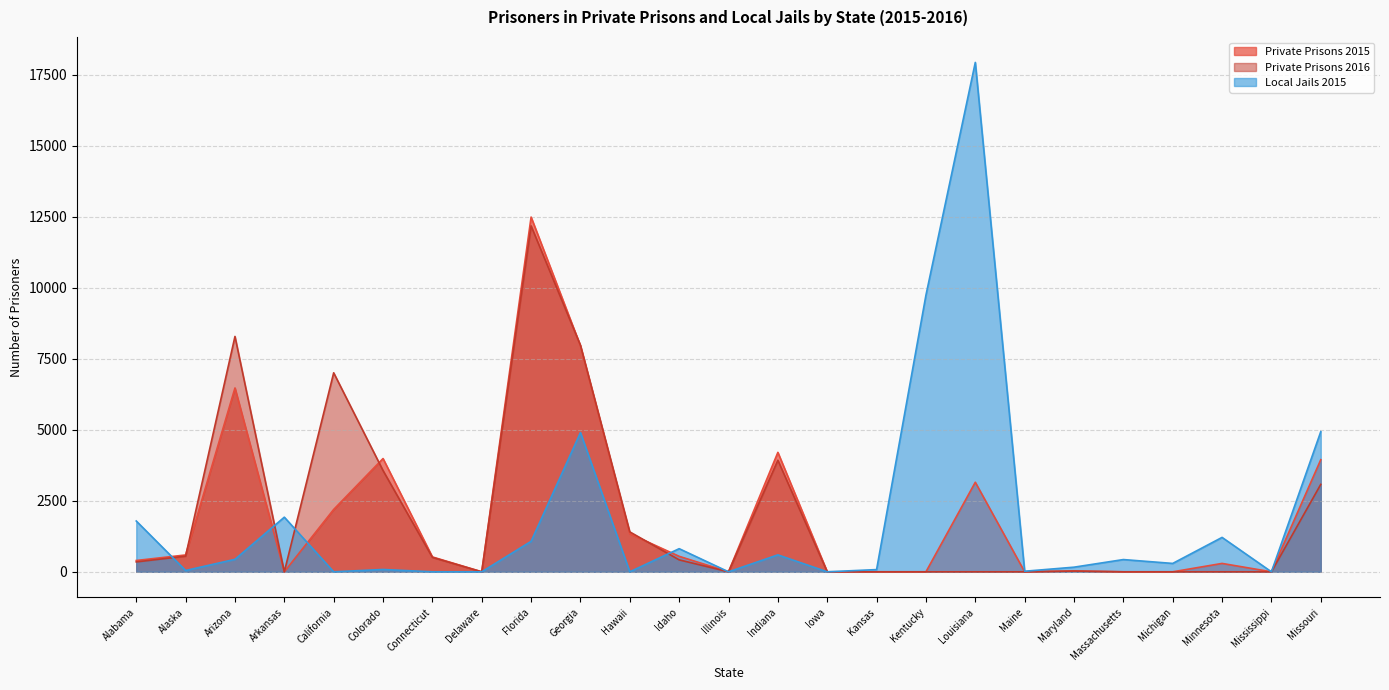

Reading left to right, list all the values displayed in this chart.

Private Prisons 2015: Alabama=398	Alaska=593	Arizona=6471	Arkansas=0	California=2195	Colorado=3987	Connecticut=524	Delaware=0	Florida=12487	Georgia=7953	Hawaii=1340	Idaho=545	Illinois=0	Indiana=4204	Iowa=0	Kansas=0	Kentucky=0	Louisiana=3152	Maine=0	Maryland=30	Massachusetts=0	Michigan=0	Minnesota=295	Mississippi=0	Missouri=3946
Private Prisons 2016: Alabama=348	Alaska=551	Arizona=8285	Arkansas=0	California=7005	Colorado=3564	Connecticut=508	Delaware=0	Florida=12176	Georgia=7973	Hawaii=1405	Idaho=420	Illinois=0	Indiana=3927	Iowa=0	Kansas=0	Kentucky=0	Louisiana=0	Maine=0	Maryland=25	Massachusetts=0	Michigan=0	Minnesota=0	Mississippi=0	Missouri=3078
Local Jails 2015: Alabama=1788	Alaska=46	Arizona=439	Arkansas=1923	California=0	Colorado=82	Connecticut=0	Delaware=0	Florida=1073	Georgia=4902	Hawaii=0	Idaho=814	Illinois=0	Indiana=596	Iowa=0	Kansas=78	Kentucky=9738	Louisiana=17930	Maine=20	Maryland=163	Massachusetts=431	Michigan=295	Minnesota=1211	Mississippi=0	Missouri=4933